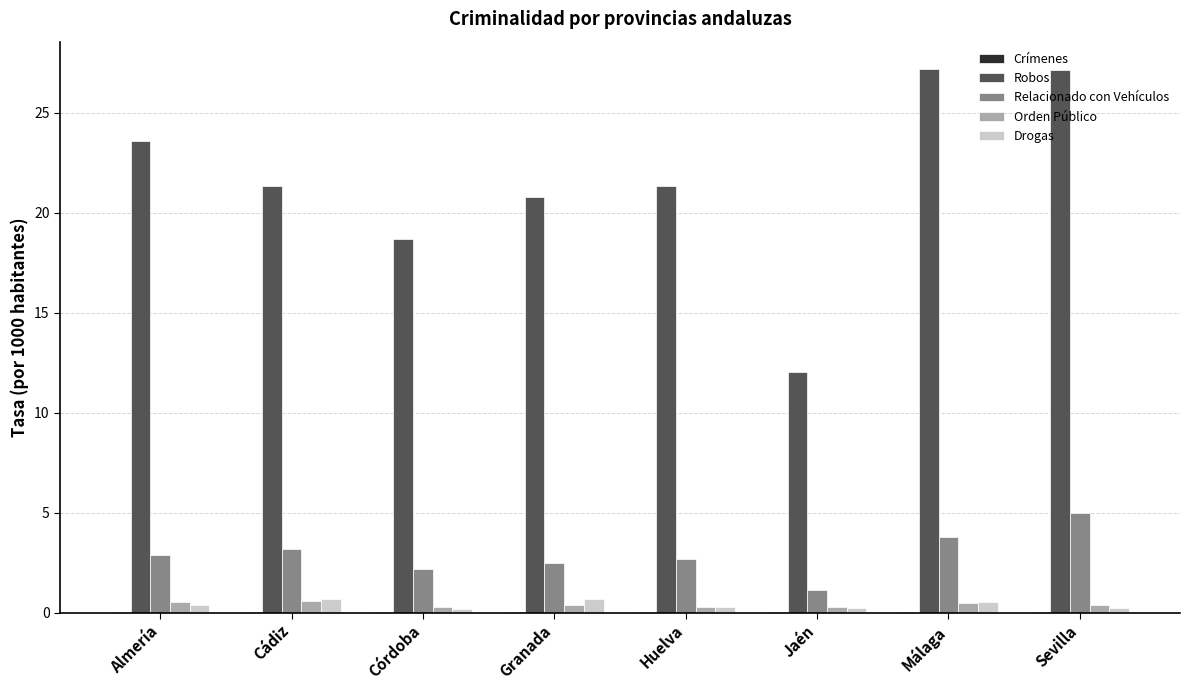

Count the number of data series in this chart.

5